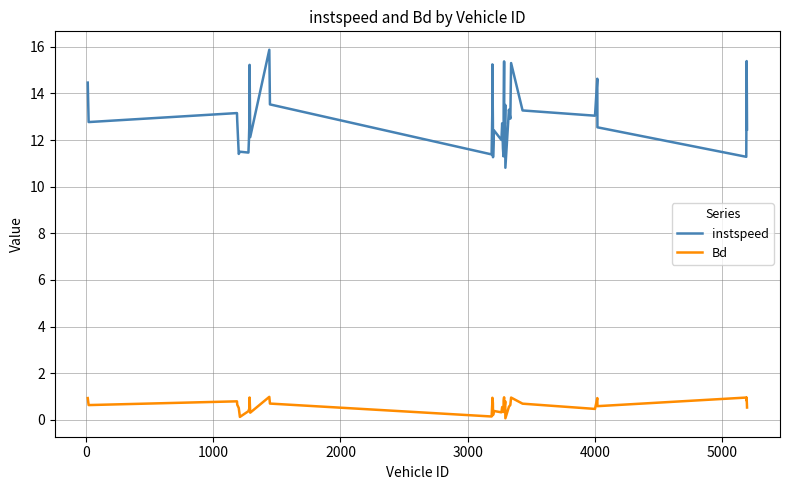

What is the maximum value for instspeed?

15.9